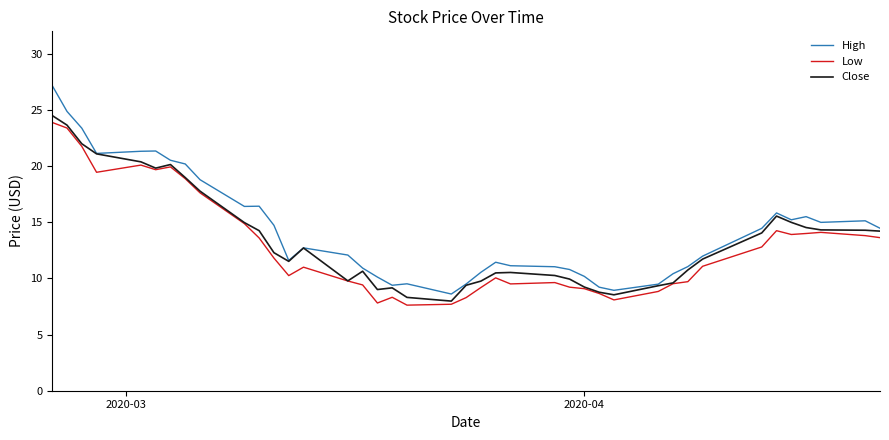

Which series has the widest spread of values?

High